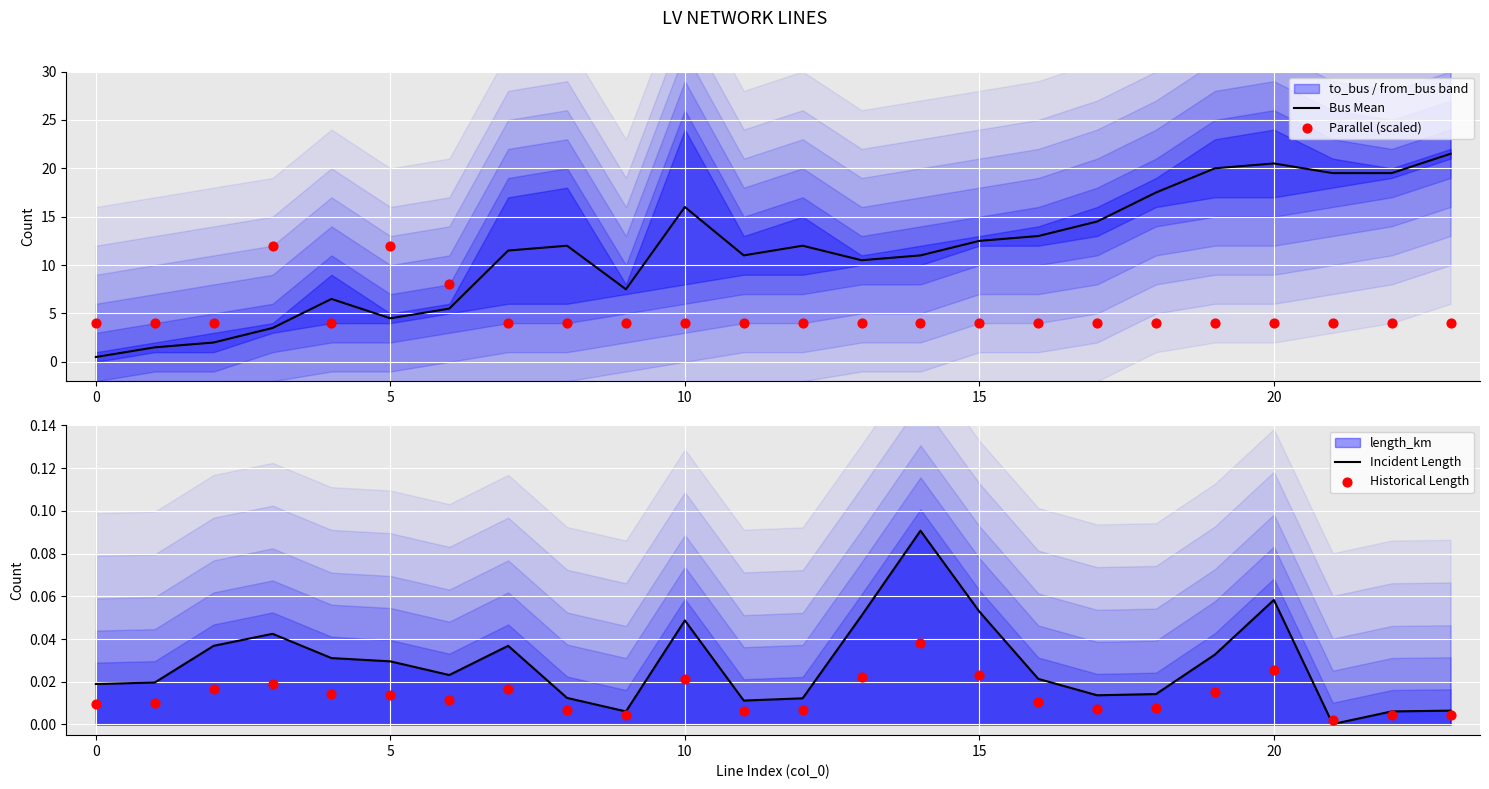

The value of Bus Mean at 15 is 21.8. True or false?

False